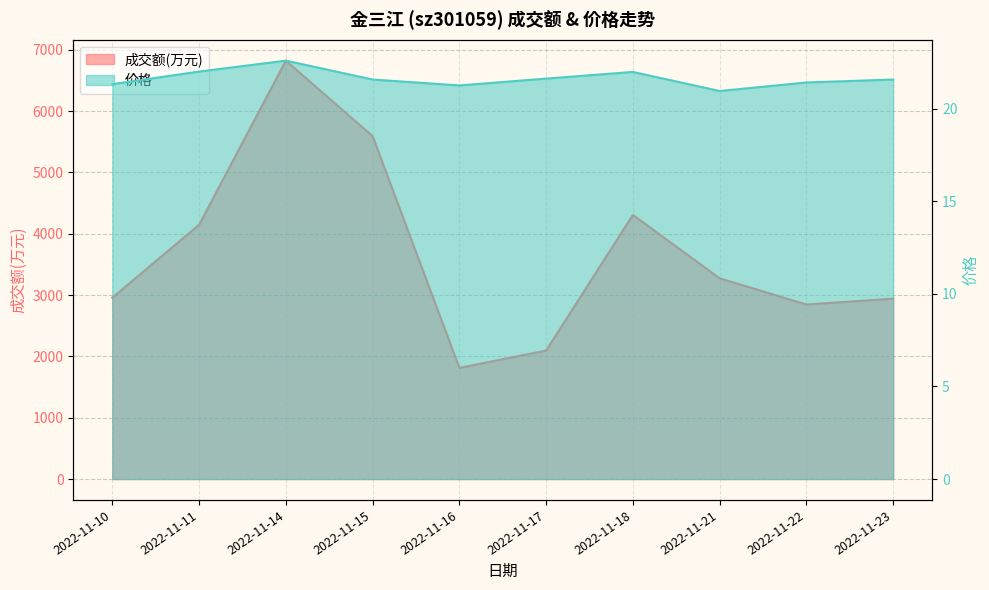

The value of 价格 at 2022-11-18 is 22.0. True or false?

True